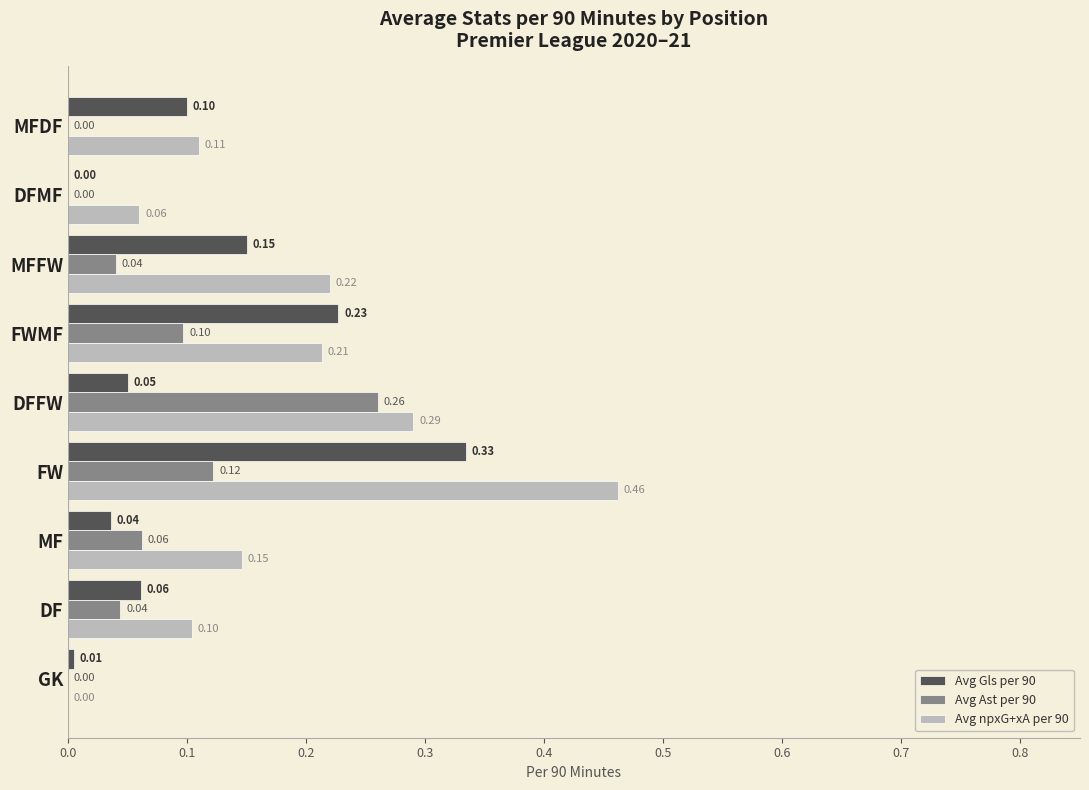

At which category is the sum across all series the highest?

FW